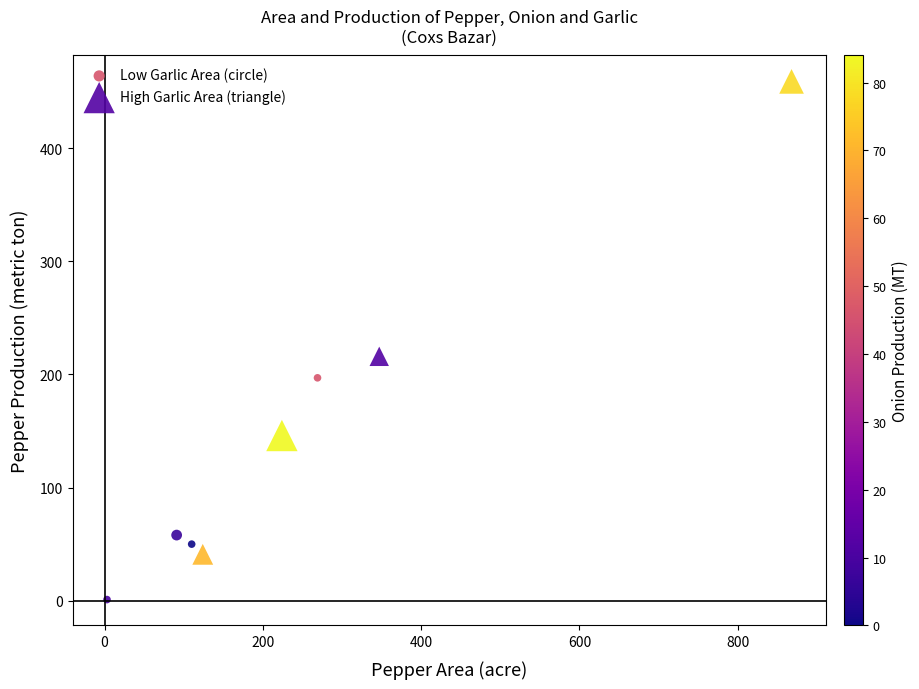

Which series has the largest Y range (max minus min)?

High Garlic Area (triangle)